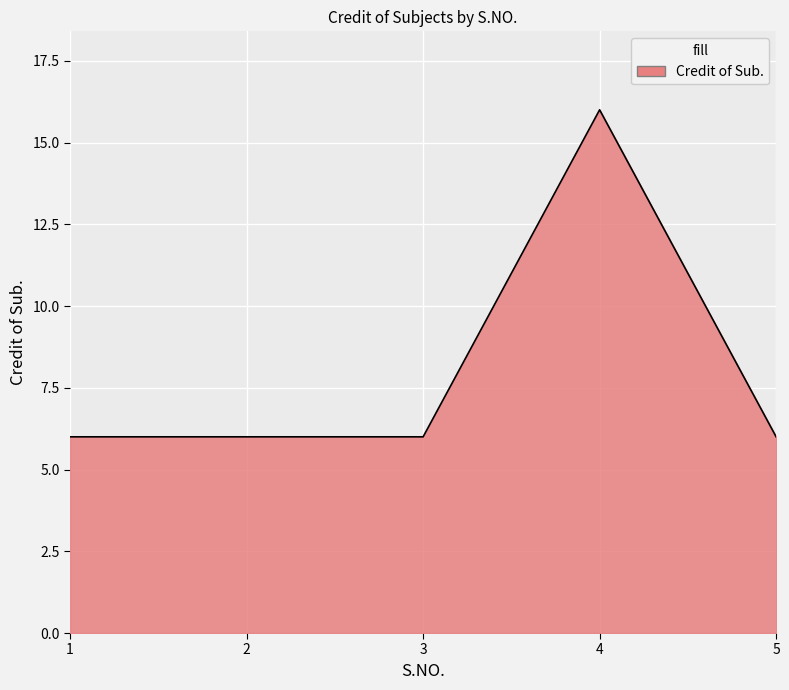

Between 4 and 1, which is larger?

4